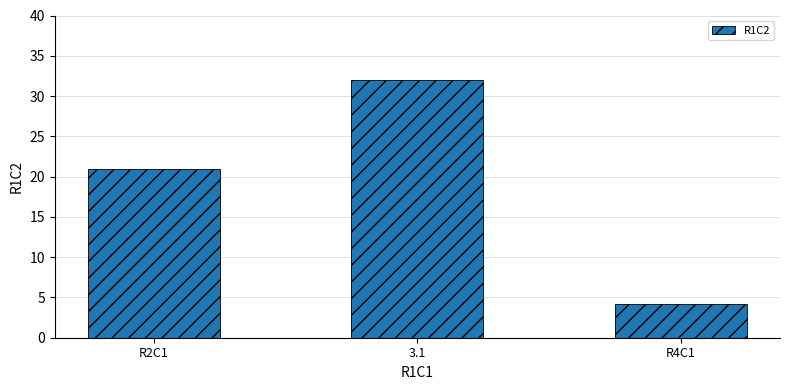

What is the change in value from R2C1 to R4C1?

-16.8